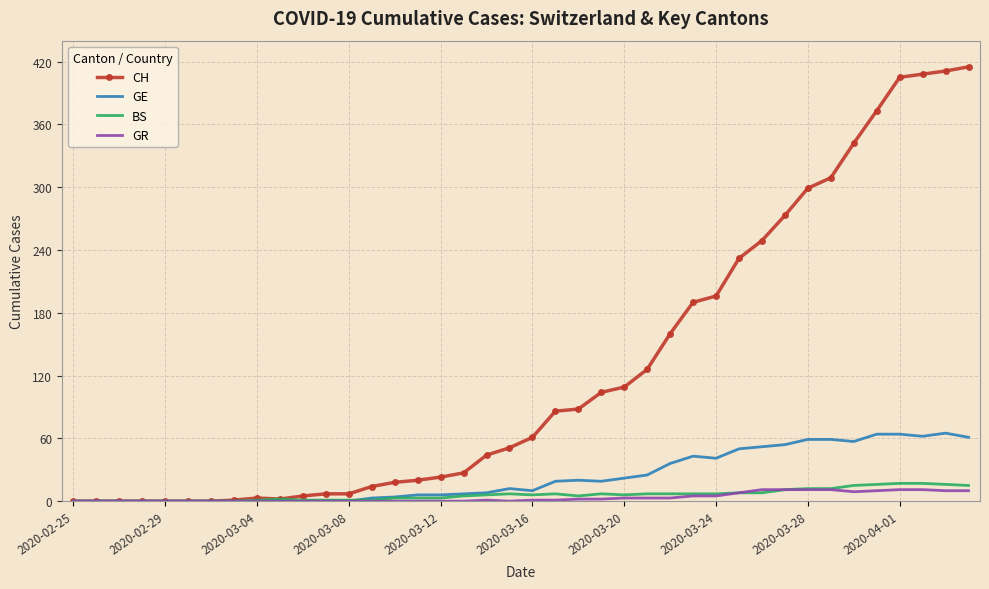

What is the maximum value for CH?

415